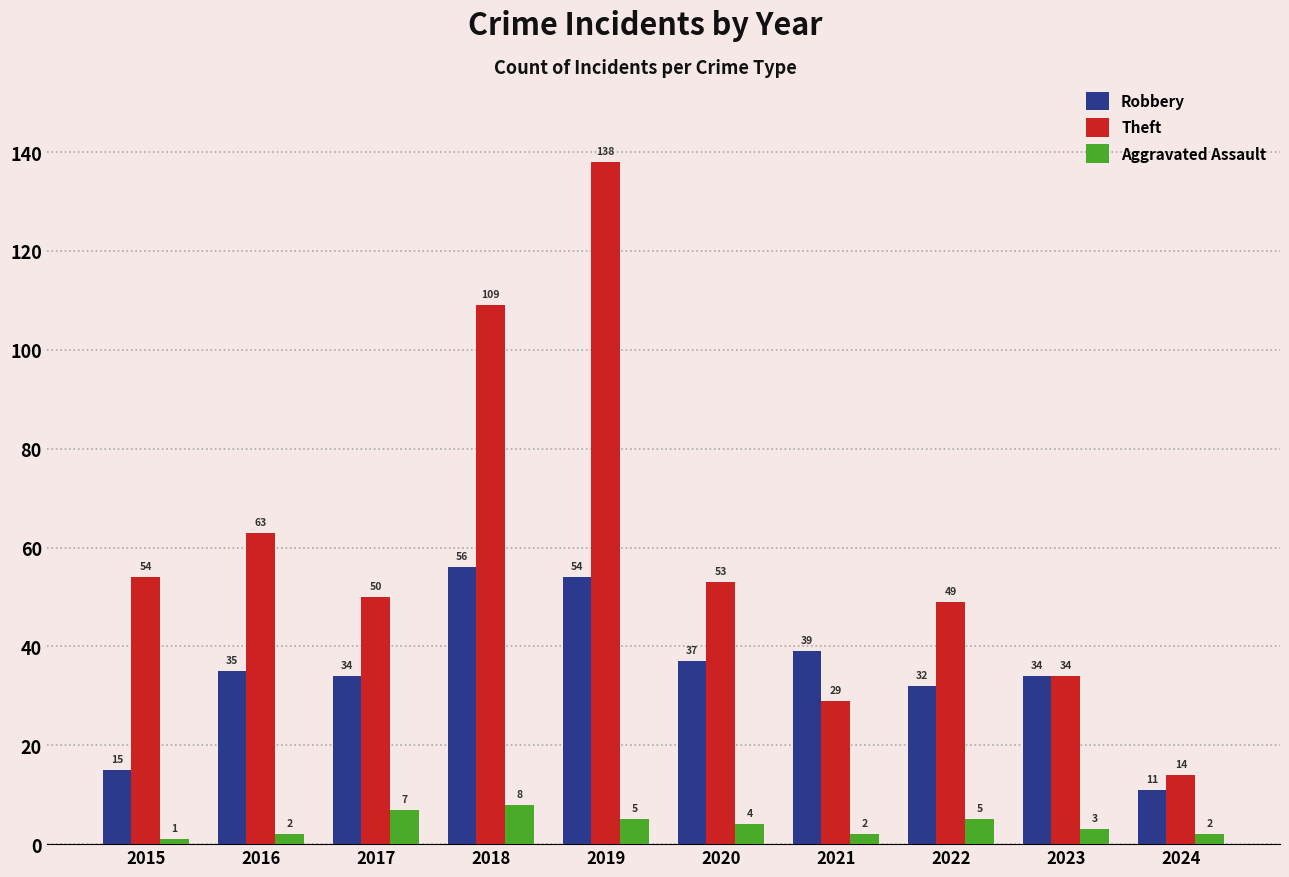

How many distinct data groups are displayed?

3